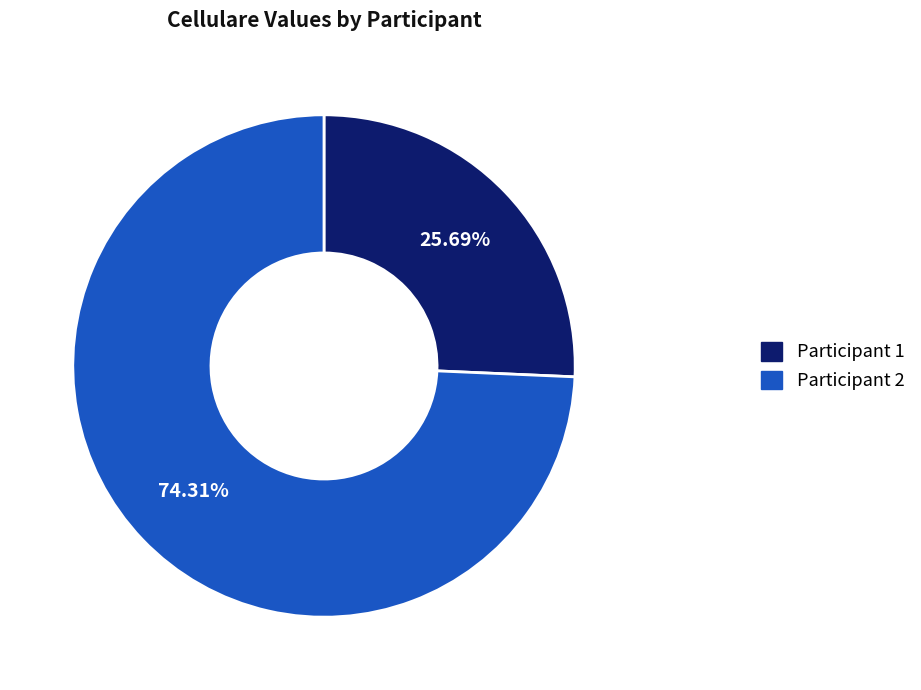

What percentage is the Participant 2 slice, to the nearest percent?

74%